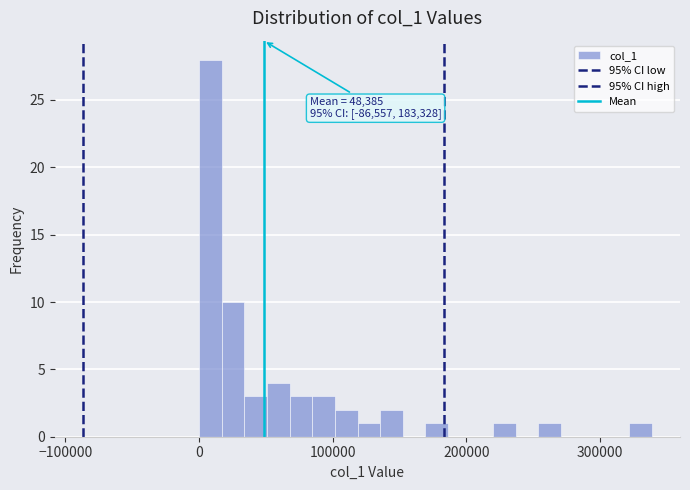

Read against the x-axis, roughly where is the centre of the tallest bar?

10000